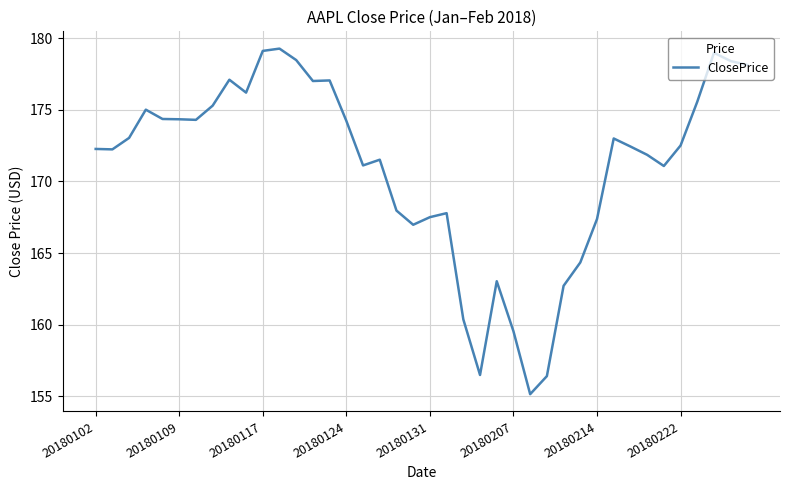

What is the difference between the maximum and minimum values?

24.1